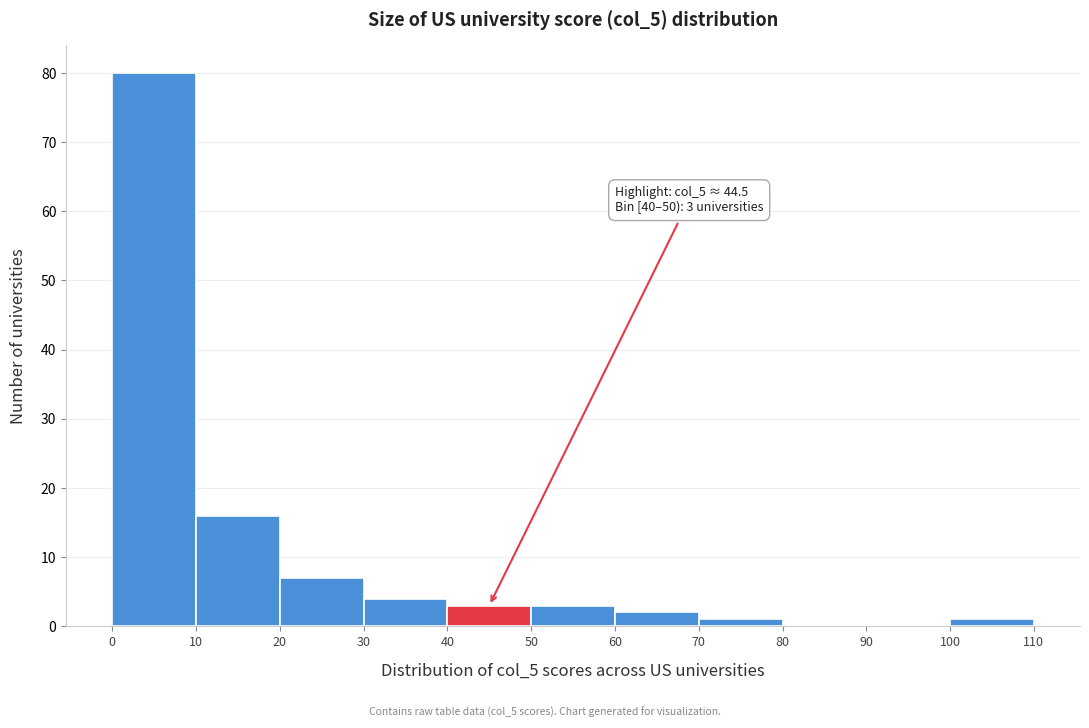

Which range on the x-axis has the tallest bar?

0 to 10